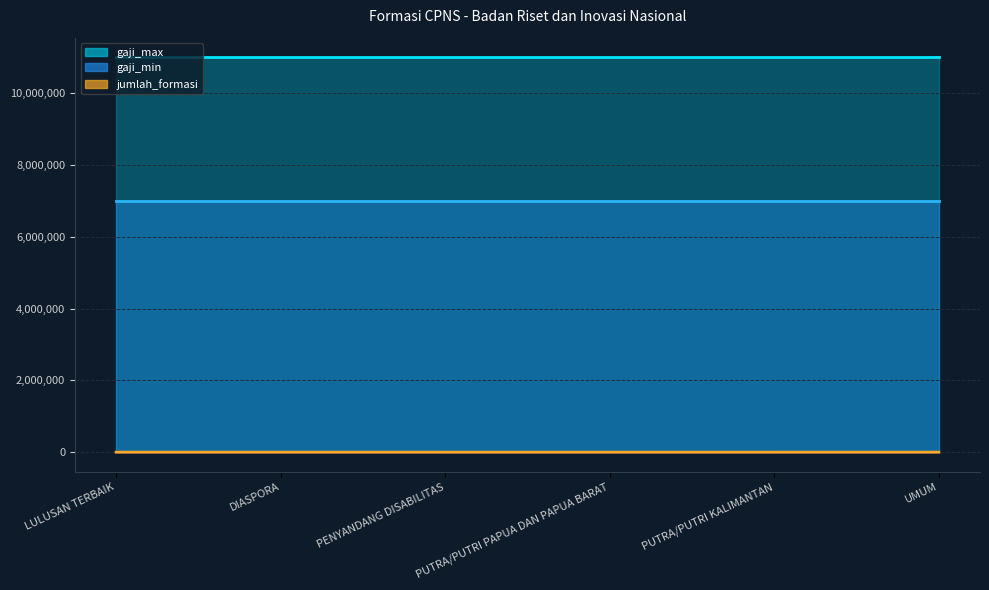

What is the sum of the gaji_min values at DIASPORA and LULUSAN TERBAIK?

14000000